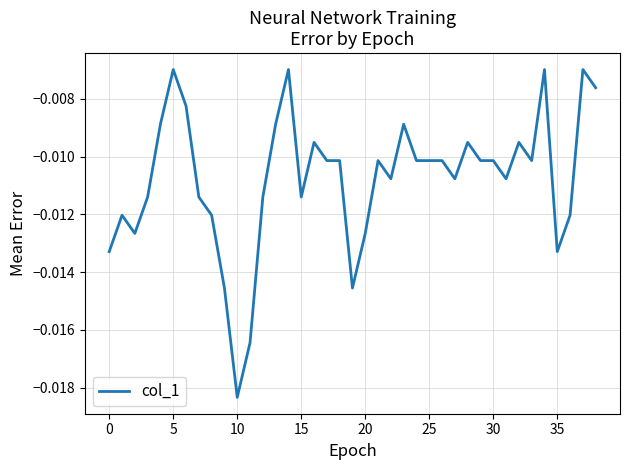

Which has a higher value, 25 or 5?

5